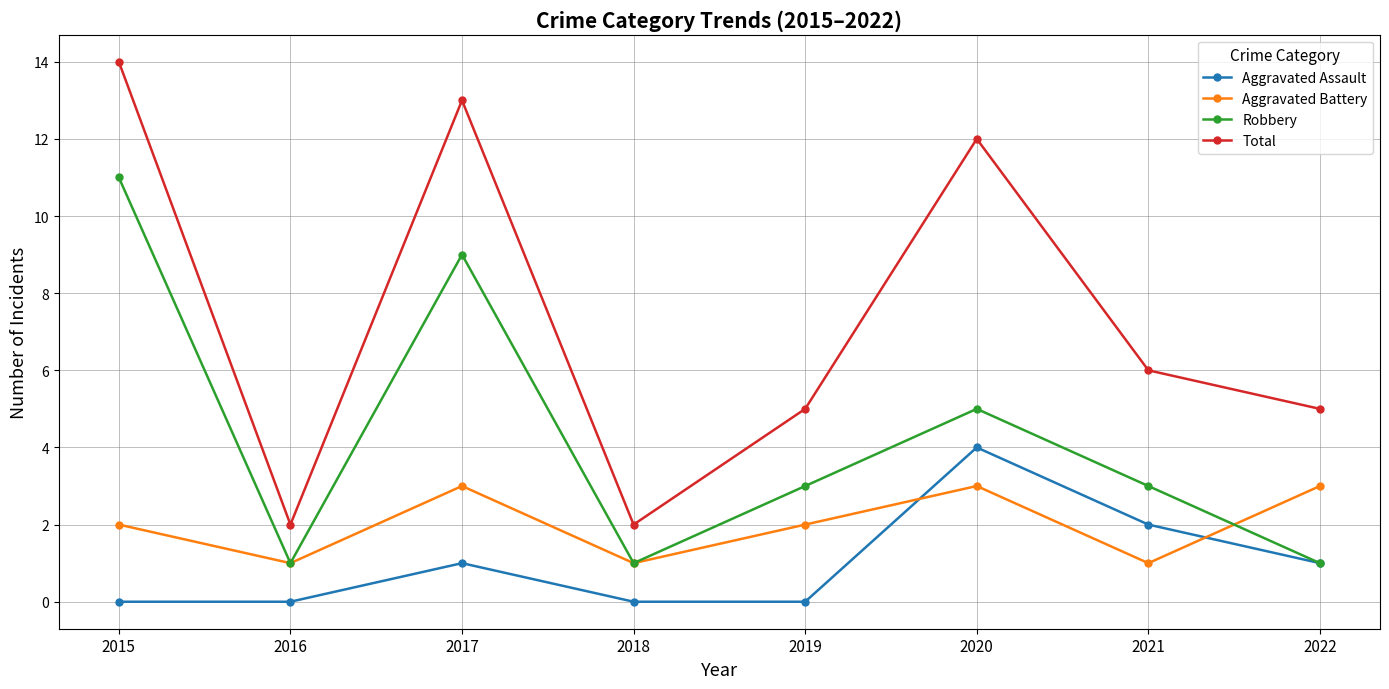

Rank the series by their average value, from highest to lowest.

Total, Robbery, Aggravated Battery, Aggravated Assault